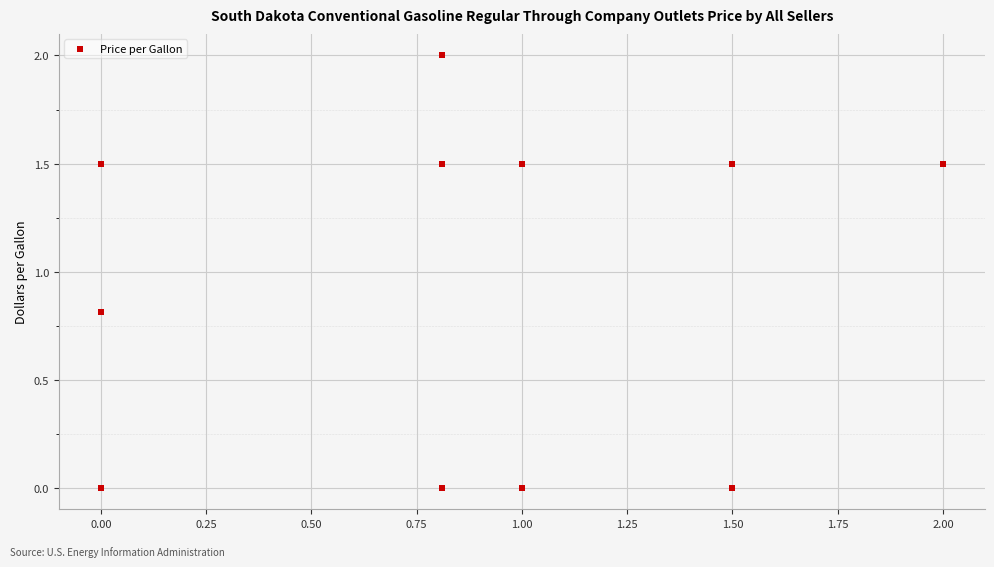

What Y value in the scatter plot is closest to 1?

0.8